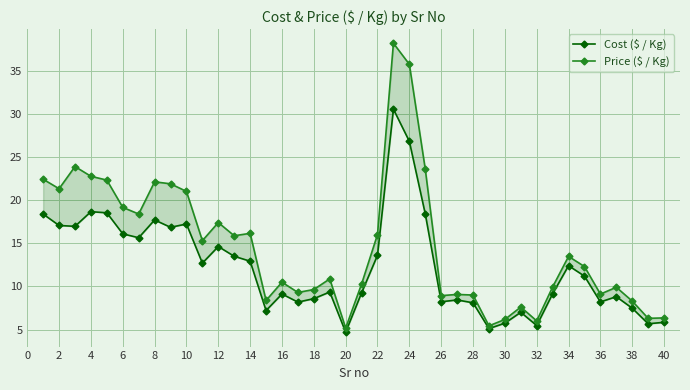

What is the difference between the second highest and minimum values in the Price ($ / Kg) series?

30.6